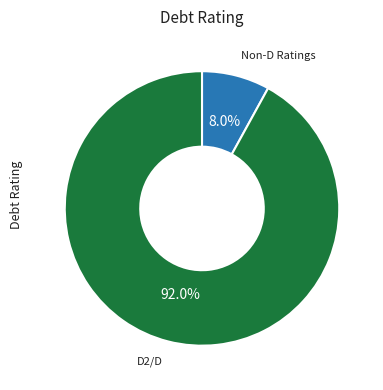

Is there a majority slice in this chart?

Yes